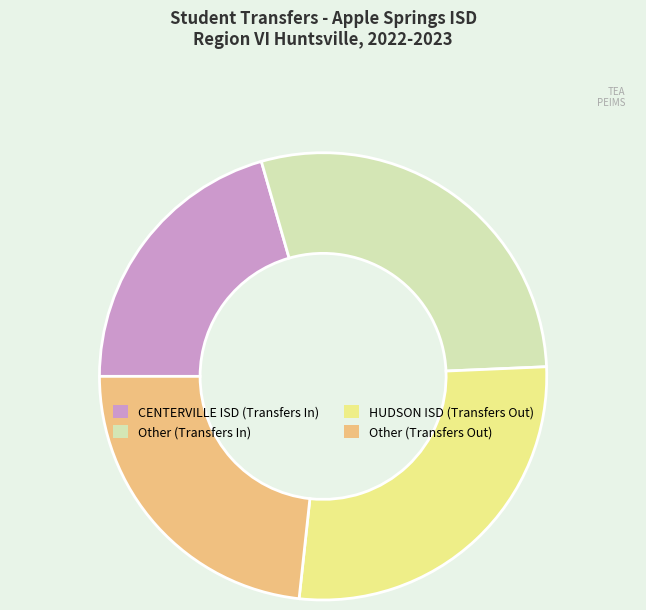

Is there a majority slice in this chart?

No